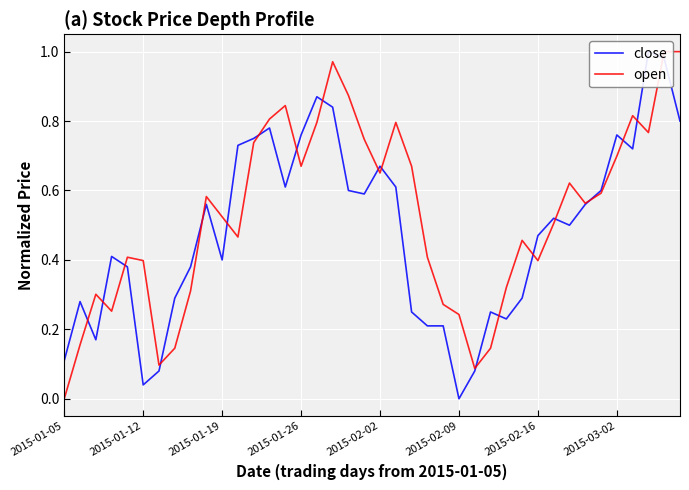

The open series shows 0.4 at 2015-02-16. True or false?

True